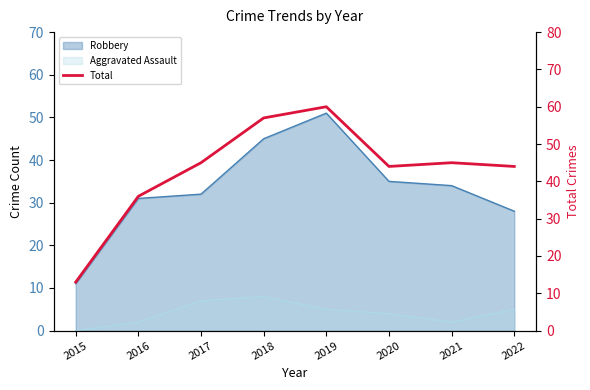

Reading right to left, what are all the values shown in this chart?

2022=44	2021=45	2020=44	2019=60	2018=57	2017=45	2016=36	2015=13